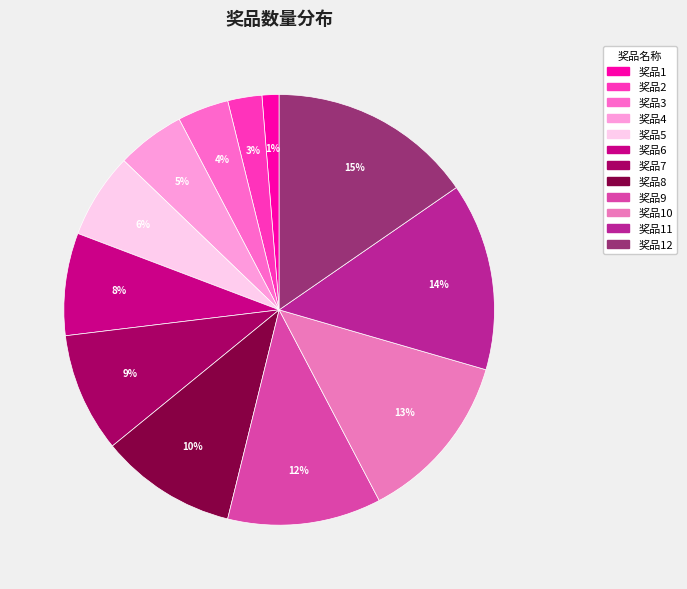

How many segments does this pie chart have?

12